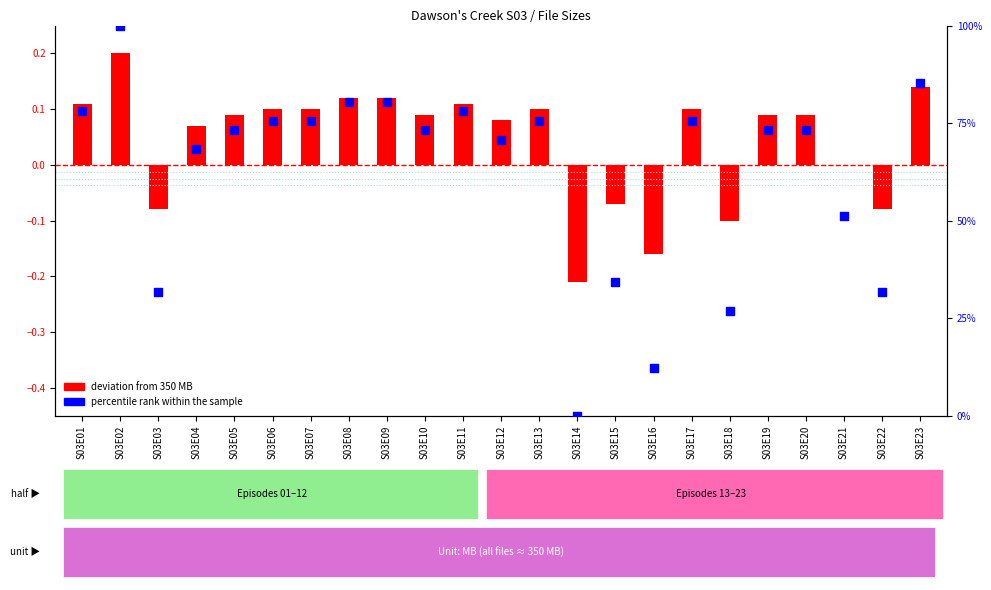

Which series contains the lowest Y value?

deviation from 350 MB